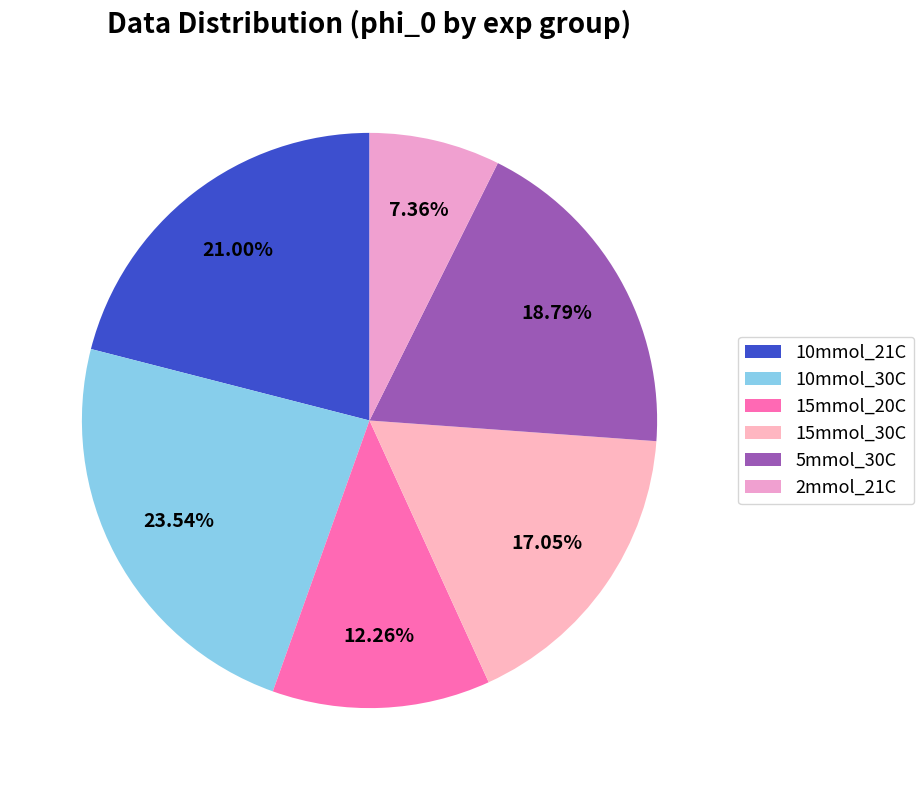

What is the largest slice in the pie chart?

10mmol_30C